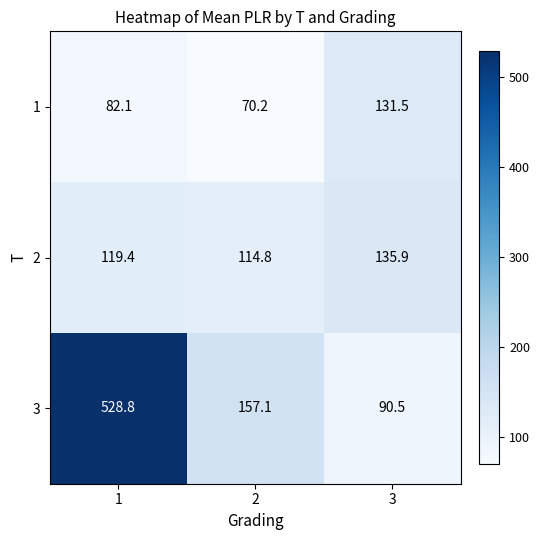

At which category is the sum across all series the highest?

1